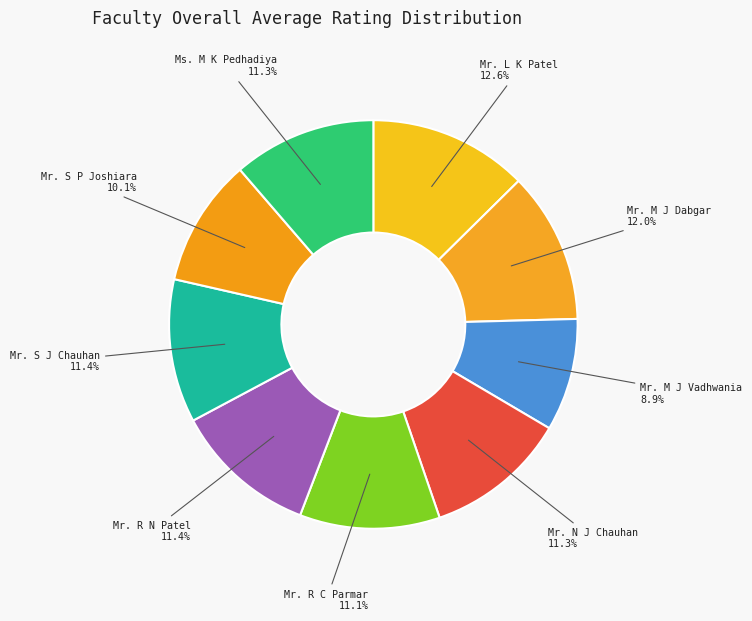

Is there any slice that represents more than half of the pie?

No